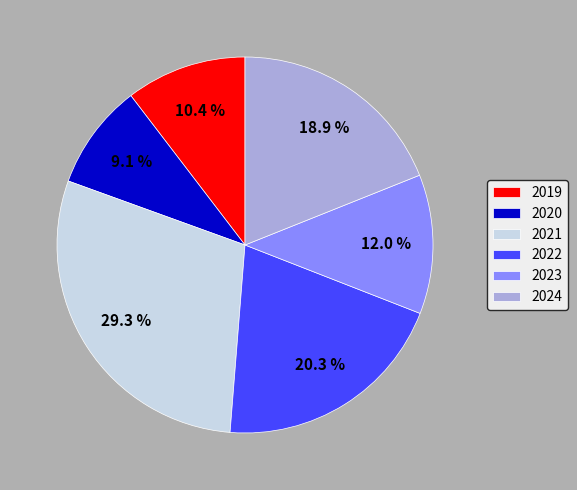

Between 2024 and 2021, which is larger?

2021